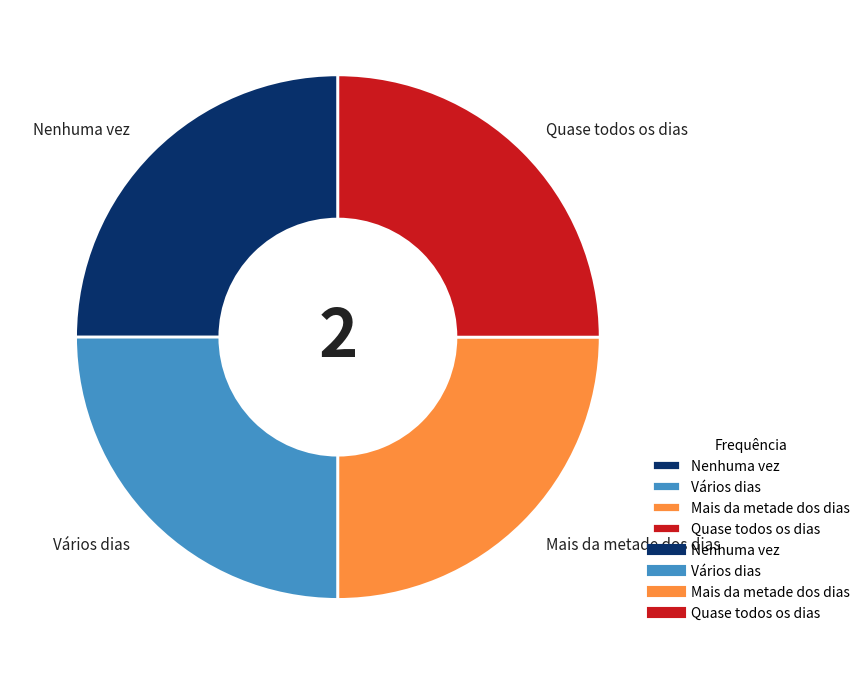

Approximately how many times larger is the value at Mais da metade dos dias compared to Nenhuma vez?

1.0